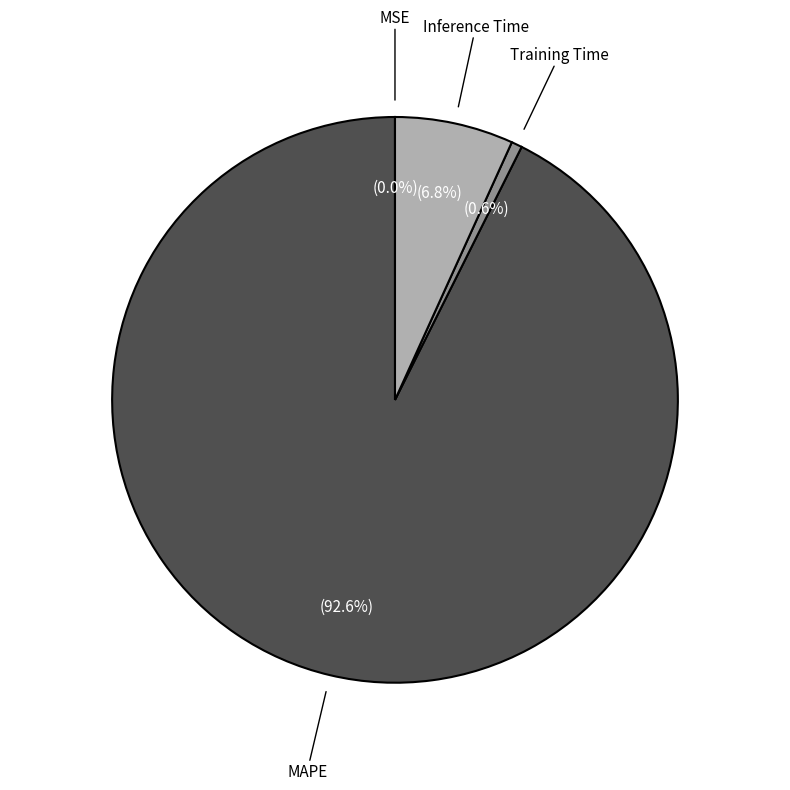

Is there any slice that represents more than half of the pie?

Yes